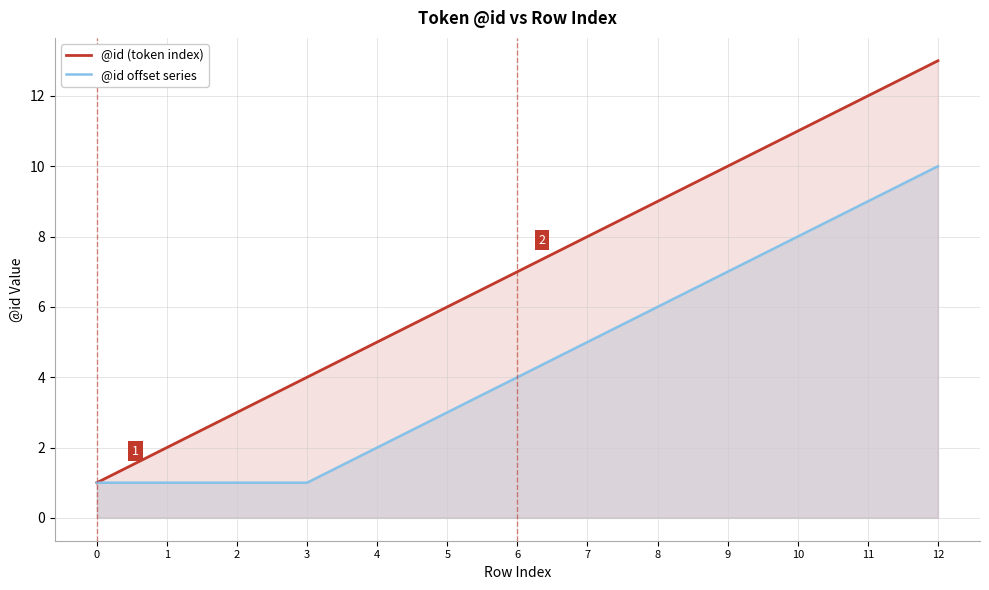

What is the approximate value of @id offset series at 8?

6